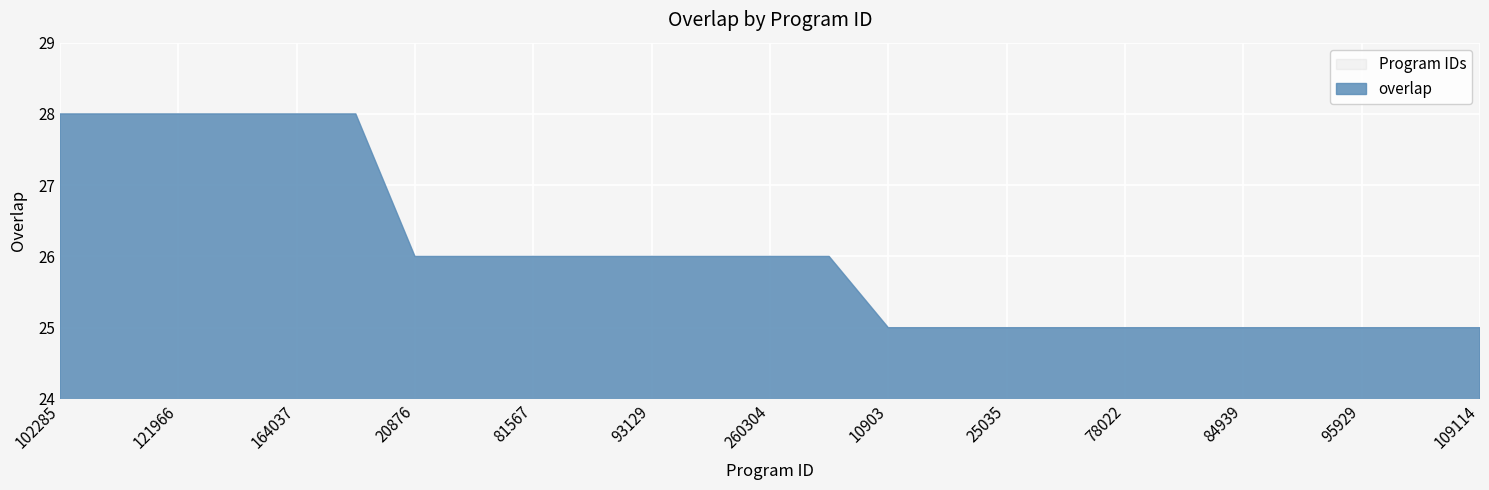

Rank the categories by value from highest to lowest.

102285, 102486, 121966, 163614, 164037, 164299, 20876, 75193, 81567, 83881, 93129, 94431, 260304, 287327, 10903, 10920, 25035, 61667, 78022, 81704, 84939, 84942, 95929, 98648, 109114